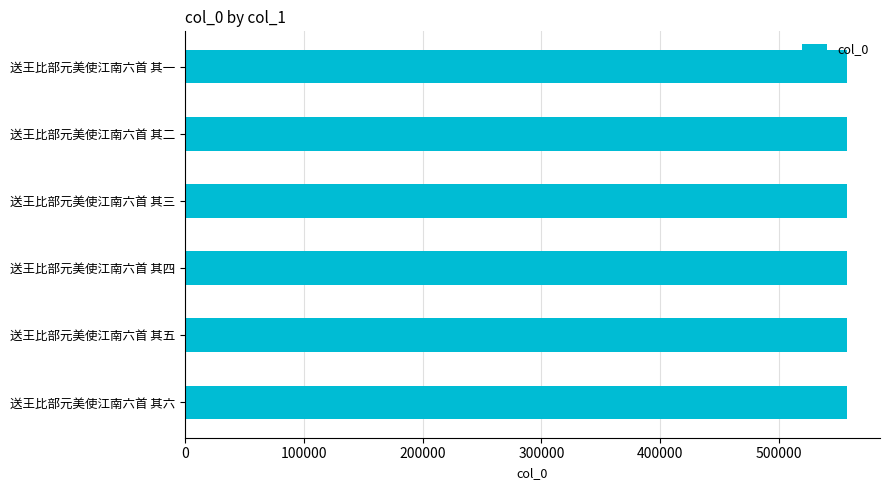

How many values are between 557267 and 557270?

4